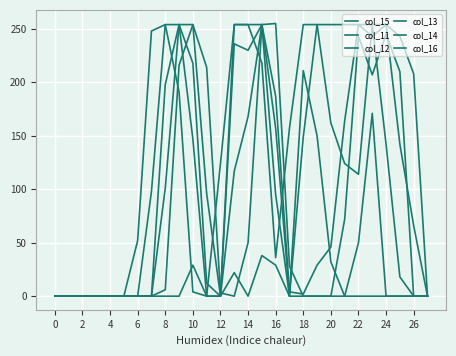

Does the chart have visible grid lines?

Yes